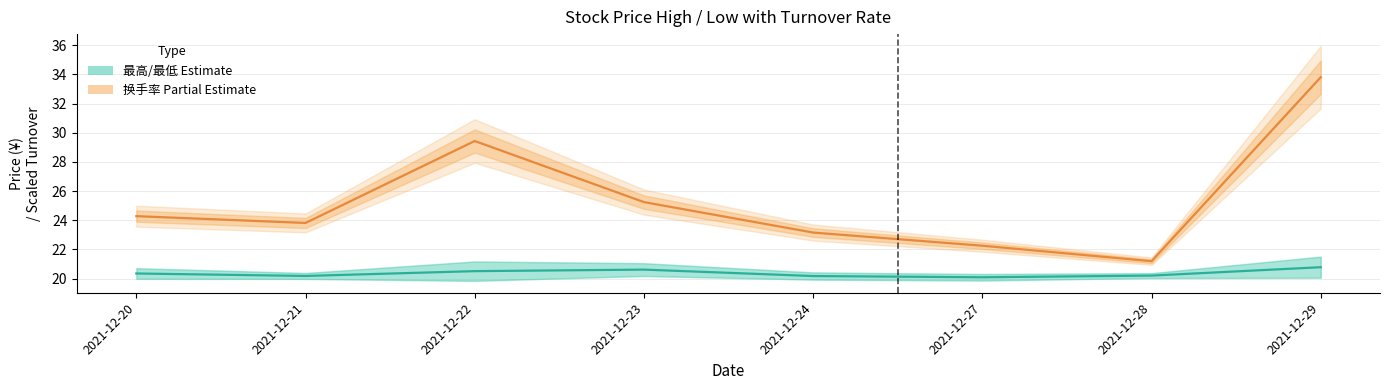

Which series changed the most between 2021-12-21 and 2021-12-23?

换手率 (Partial Estimate)